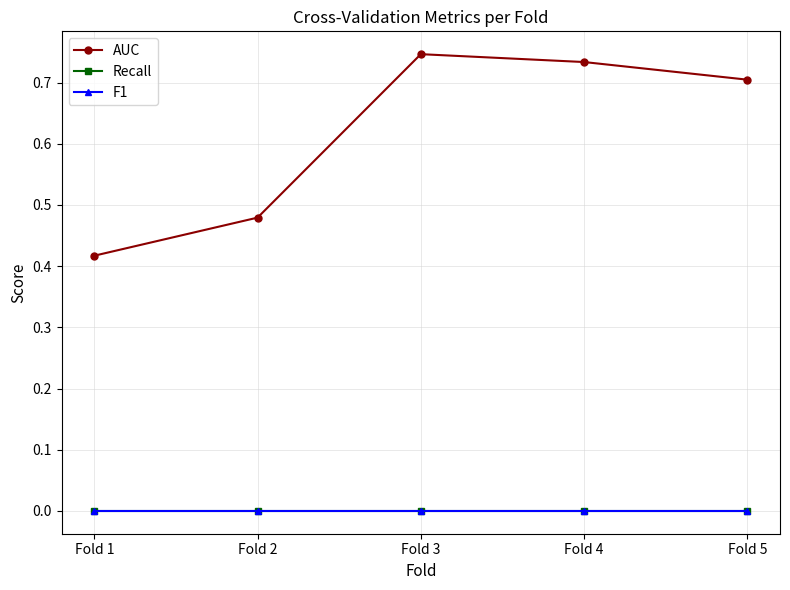

Is this an area chart (filled region under the line)?

No